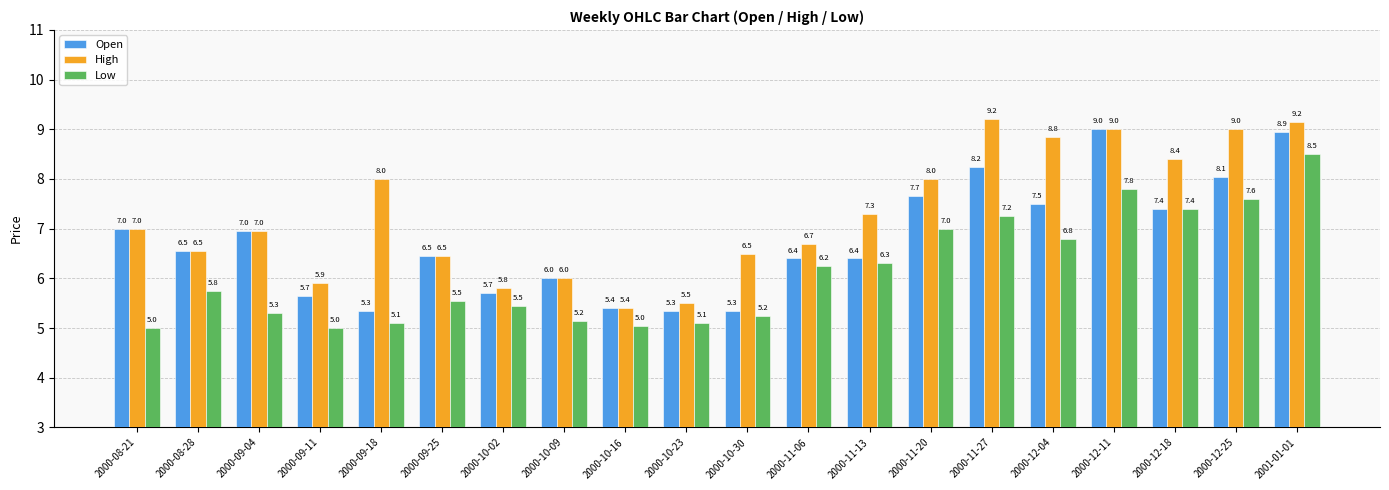

What is the value of the Low bar at the 2nd from the left?

5.8